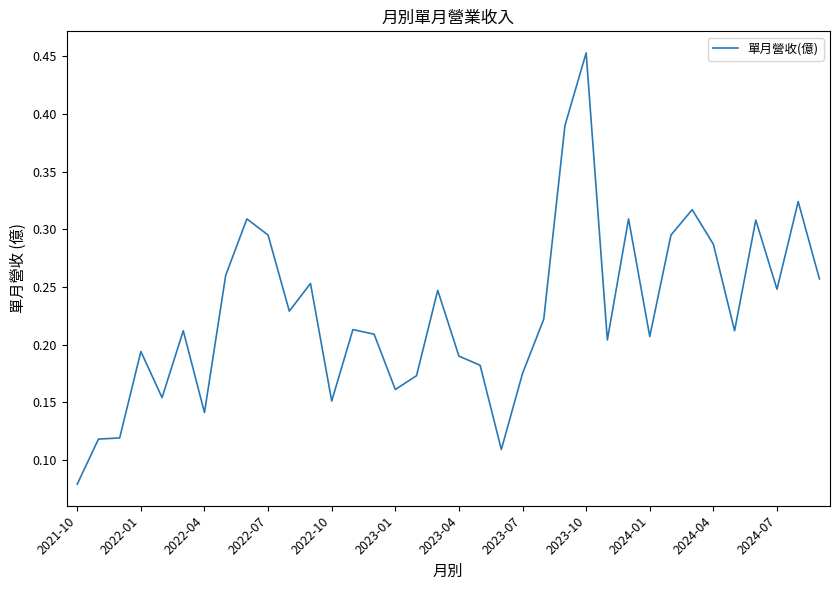

Which category has the lowest value across all series?

2021-10